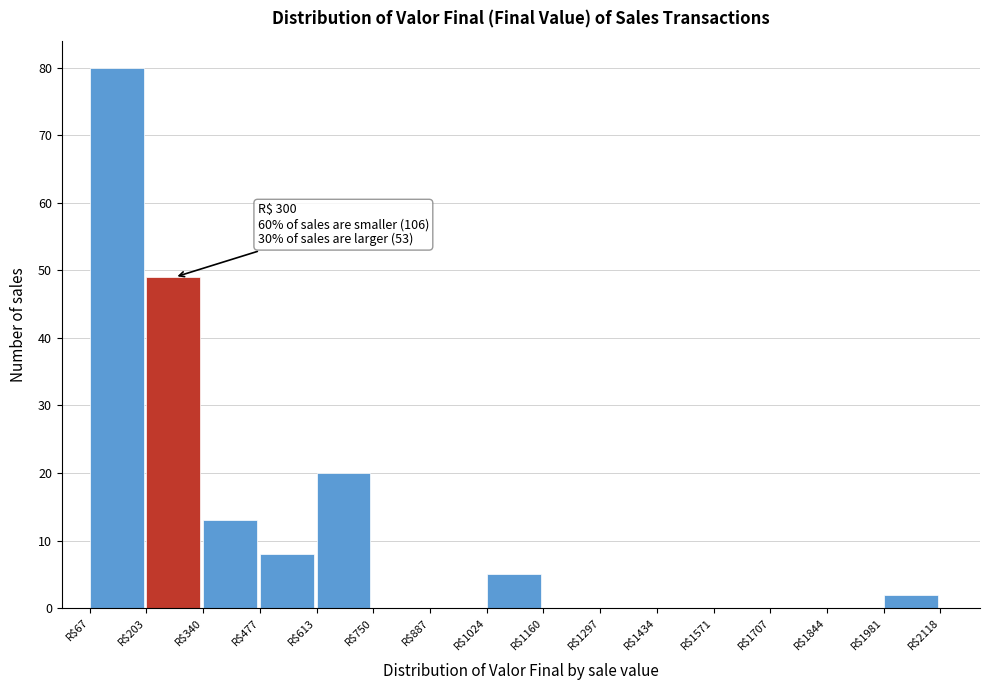

Which range on the x-axis has the tallest bar?

60 to 200